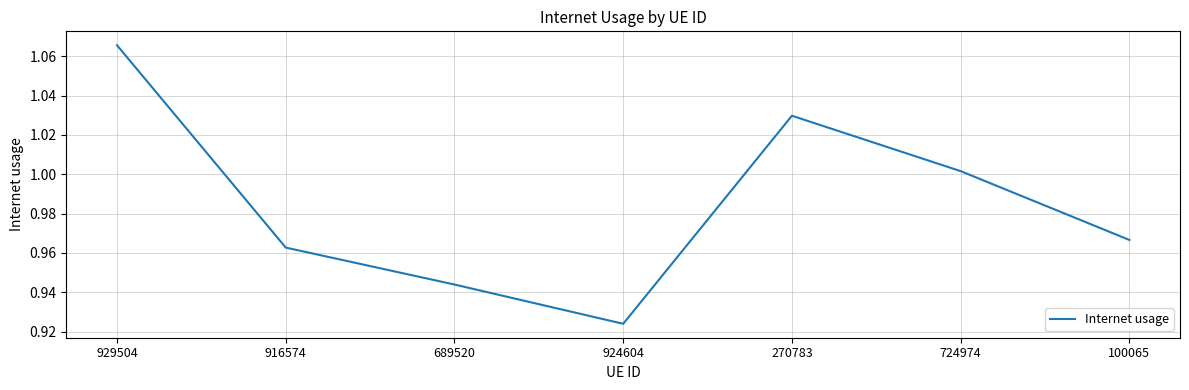

Which has a higher value, 689520 or 100065?

100065